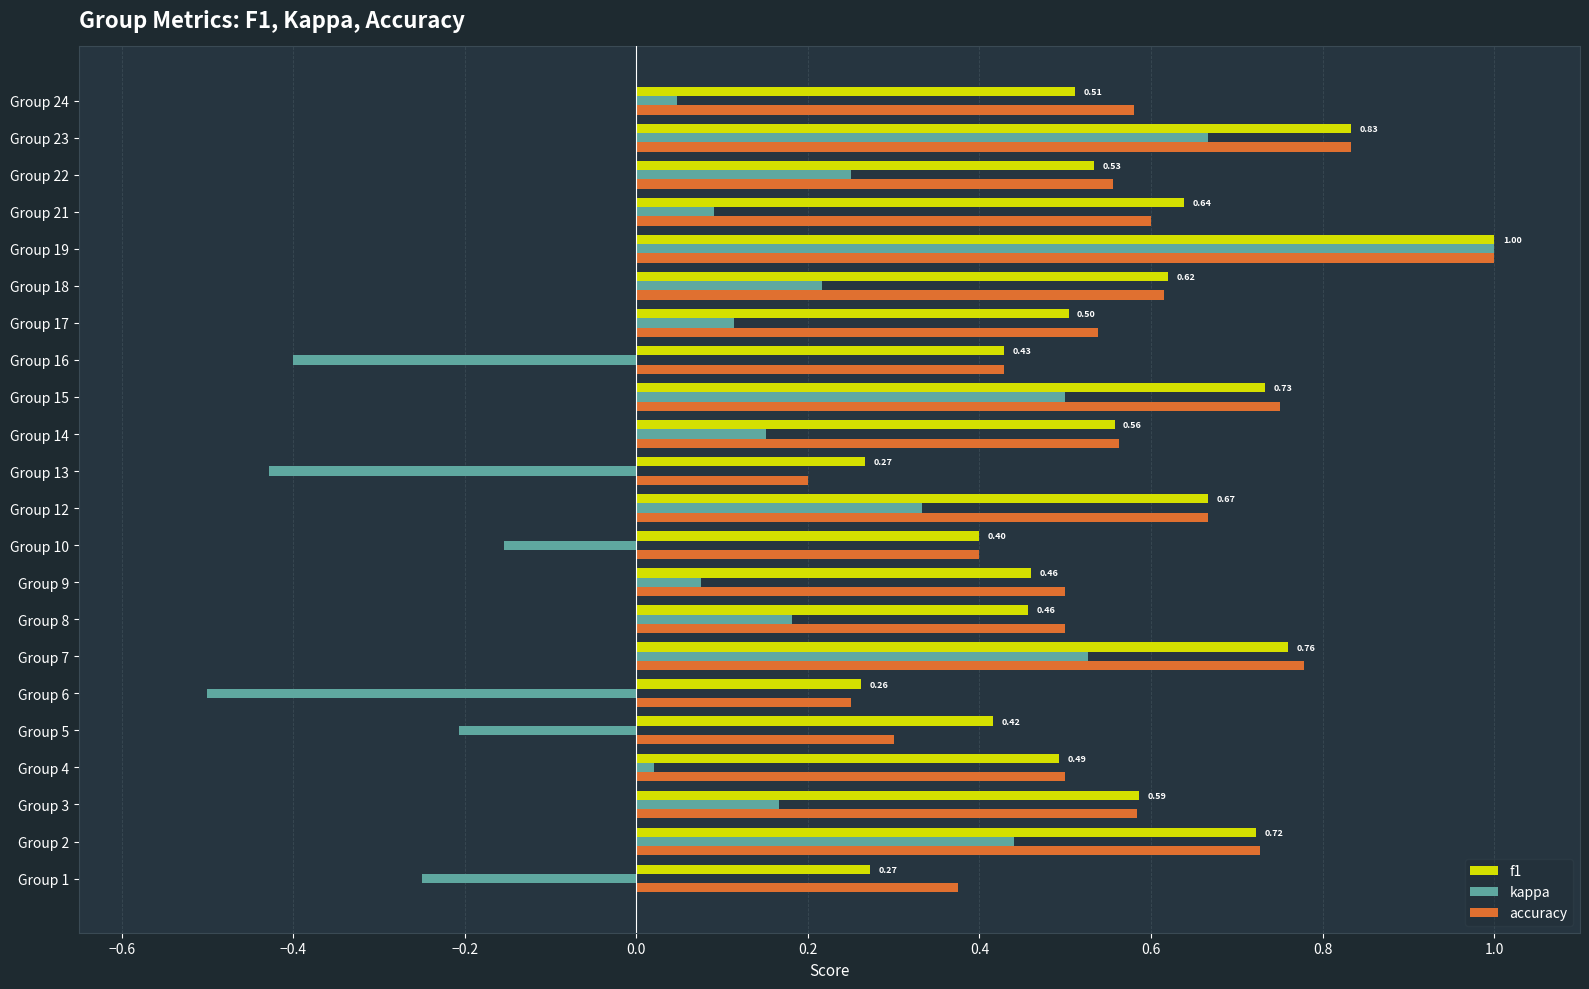

What is the sum of all kappa values?

2.8